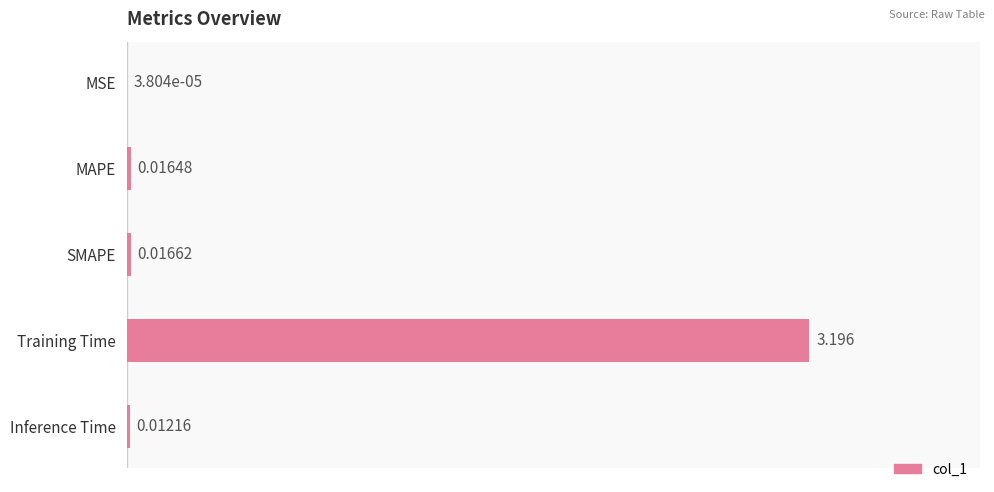

At which label is the value closest to 1?

SMAPE